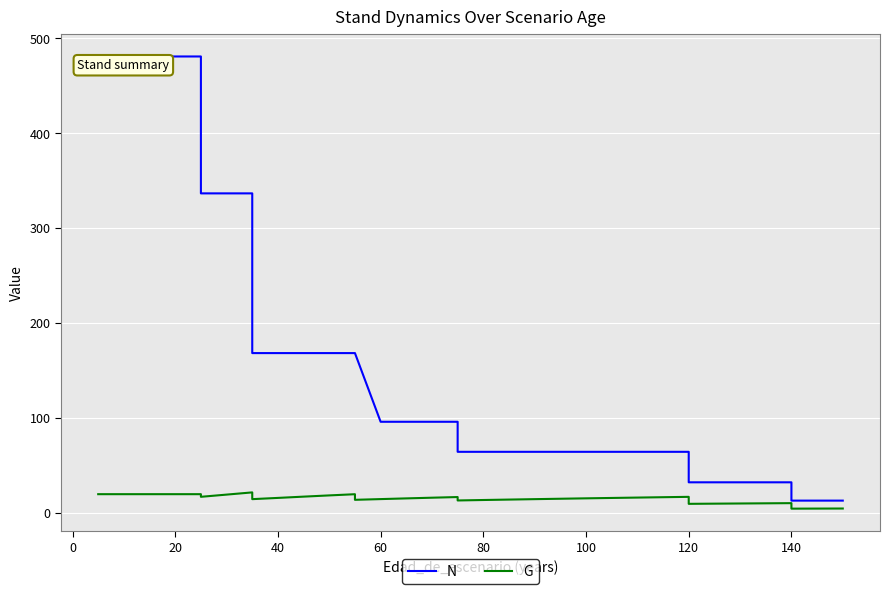

List the series in order of their peak value, lowest first.

G, N